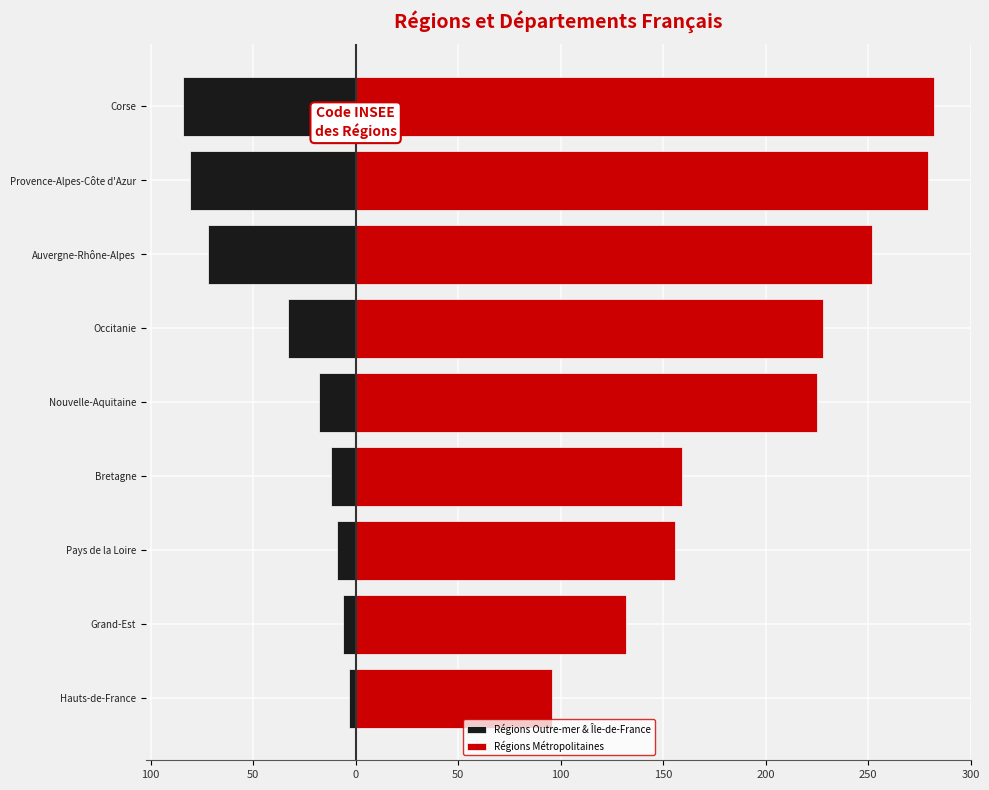

The Régions Outre-mer & Île-de-France series shows -18 at Nouvelle-Aquitaine. True or false?

True